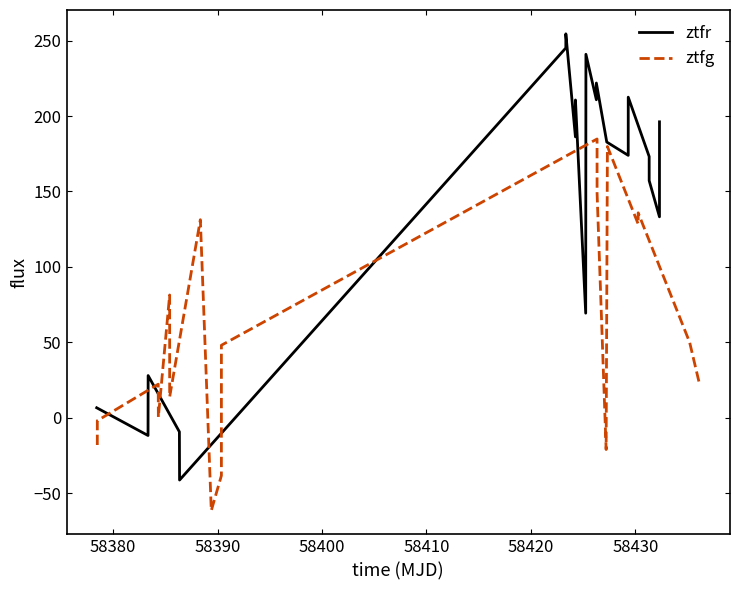

What is the difference between the second highest and second lowest values in the ztfg series?

218.2